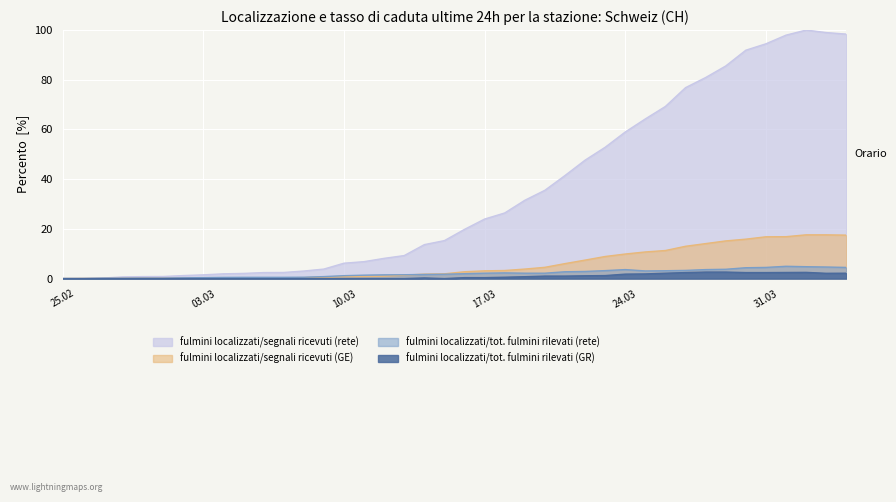

How many data points in CH are above 19?

20